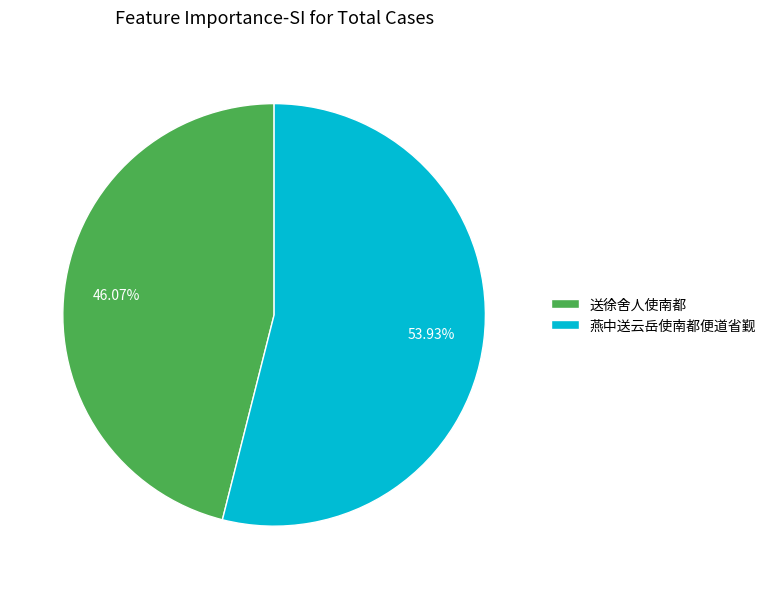

What portion of the pie excludes 燕中送云岳使南都便道省觐?

46.1%